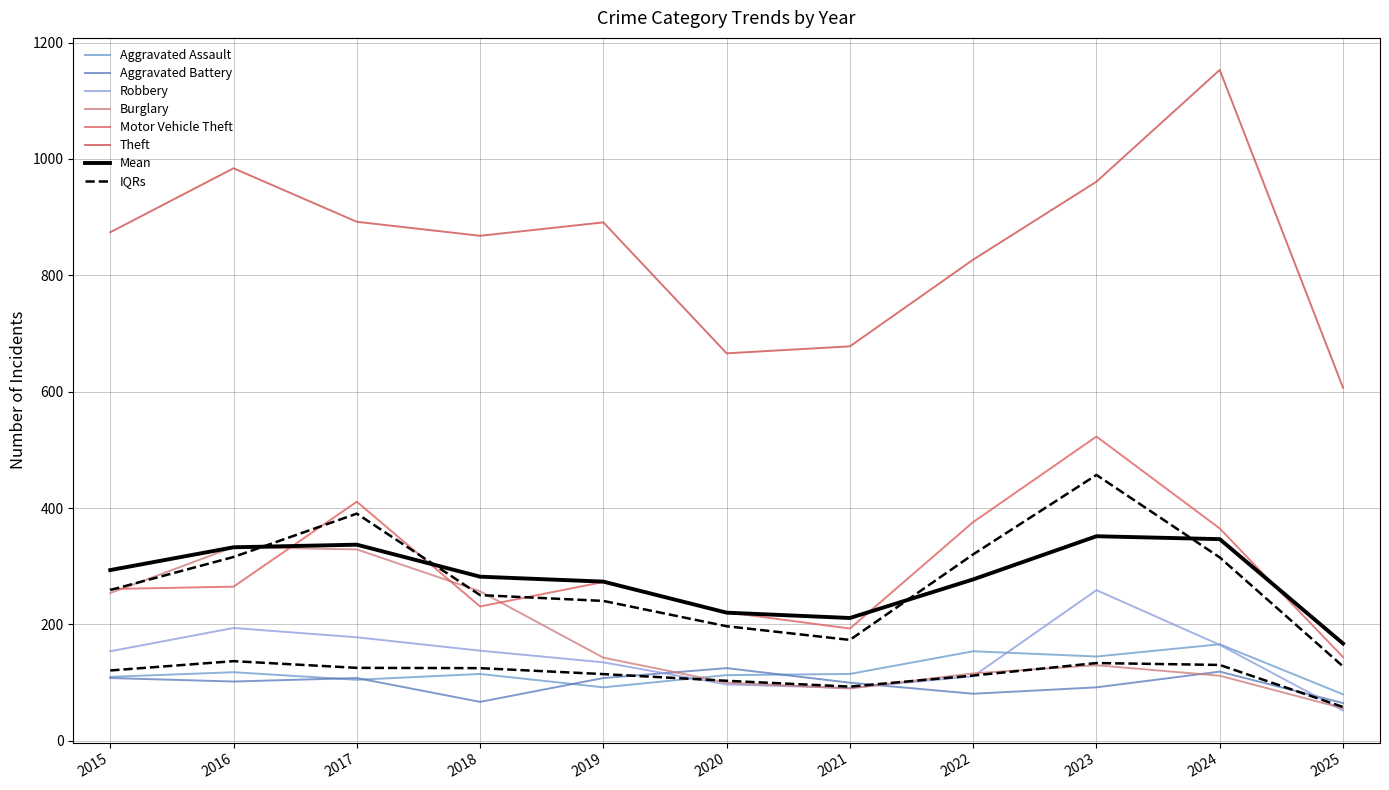

At which label does Theft first exceed 874?

2016